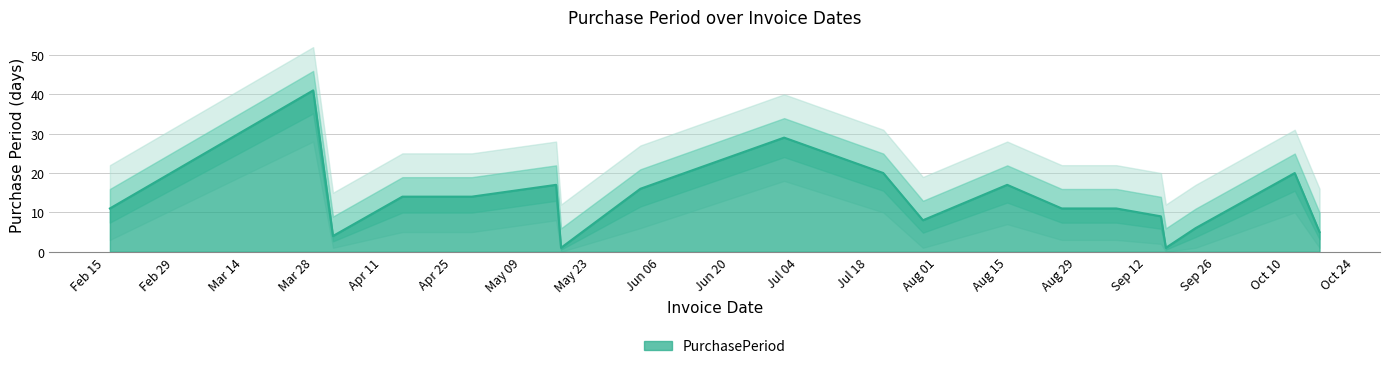

The value of PurchasePeriod at 2016-04-29 is 14. True or false?

True